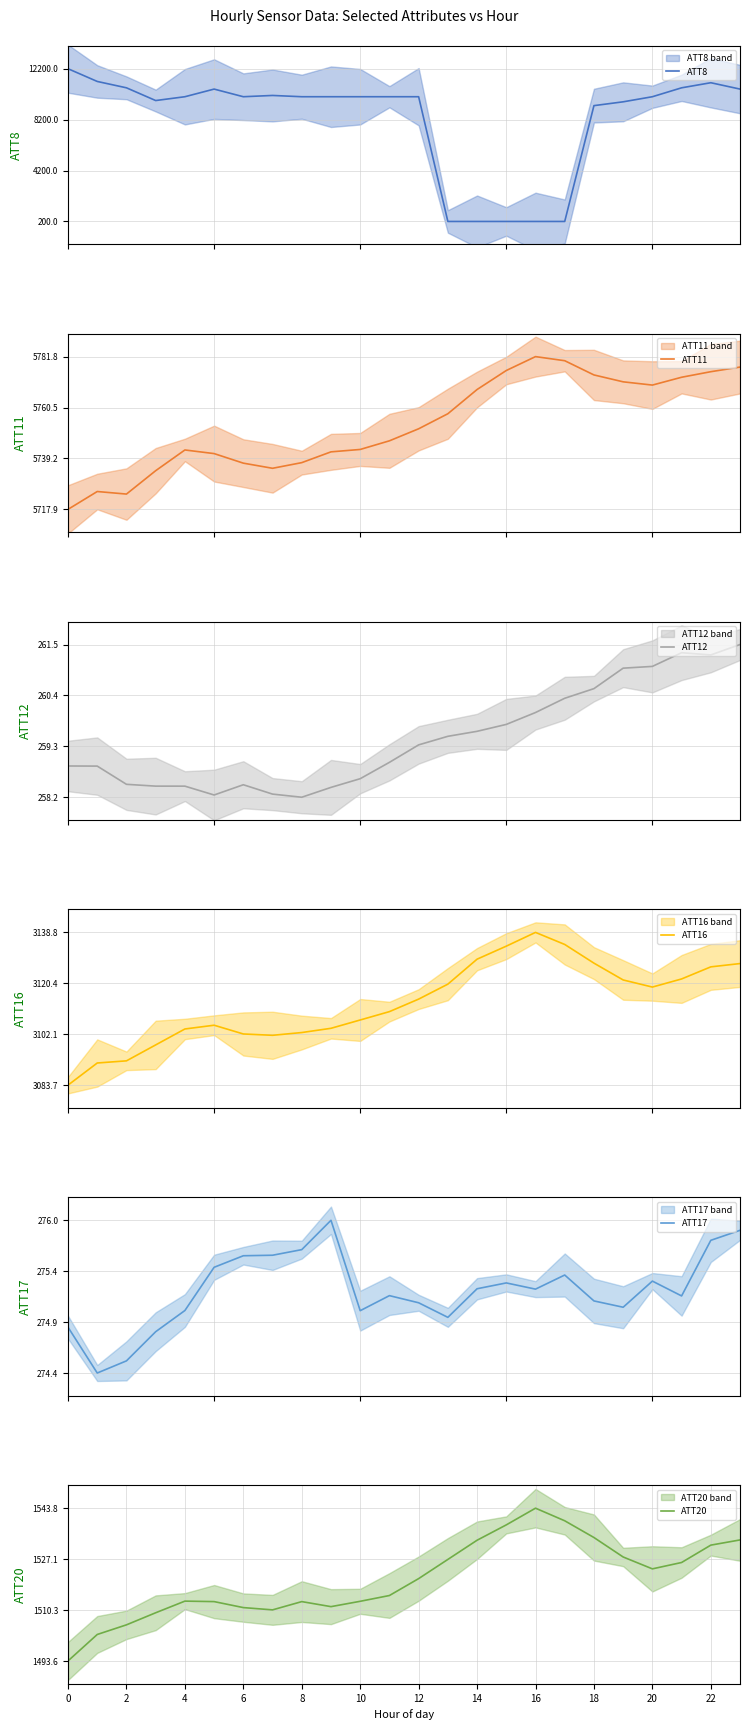

Count the number of data series in this chart.

6